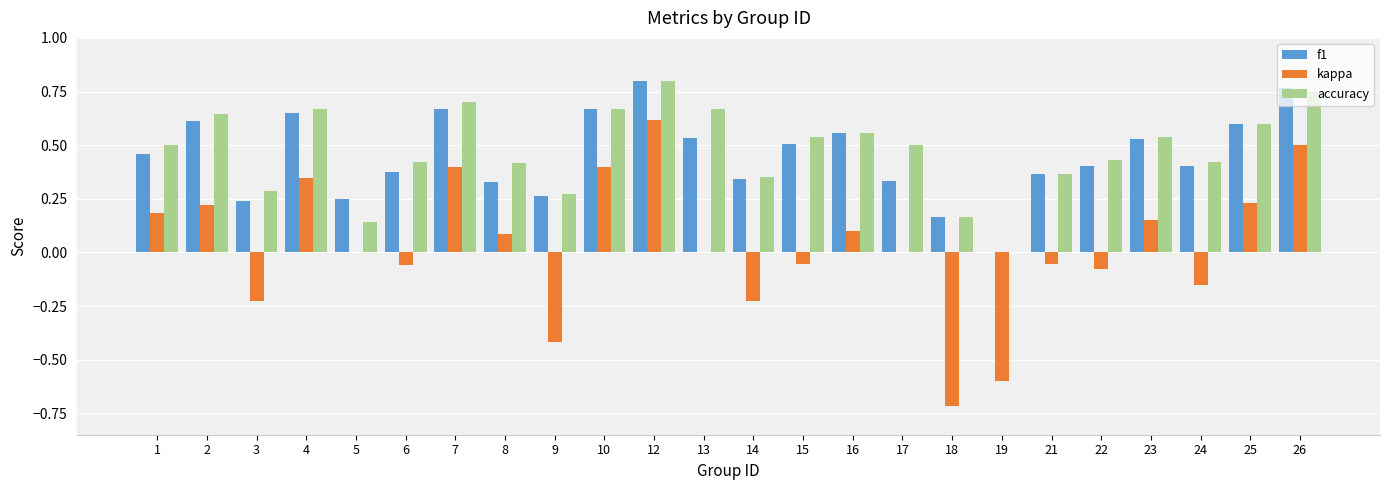

What is the sum of all f1 values?

10.8